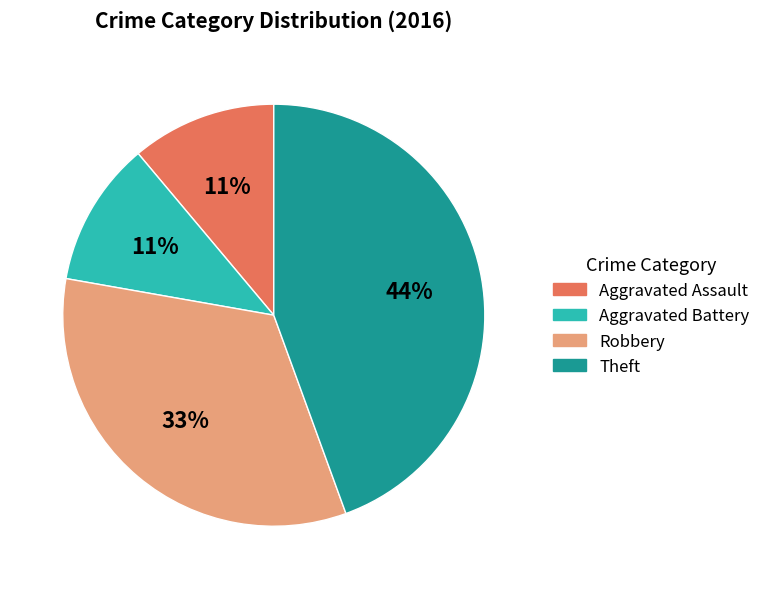

To the nearest percent, what portion does Aggravated Battery represent?

11%